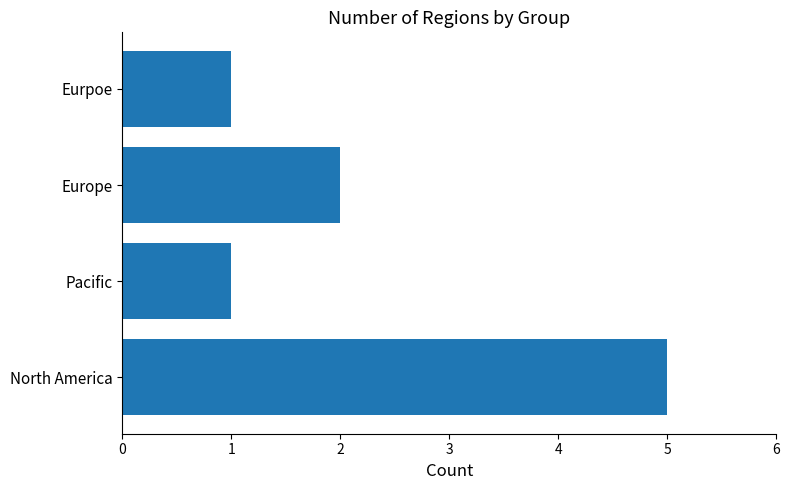

Which has a higher value, Eurpoe or North America?

North America